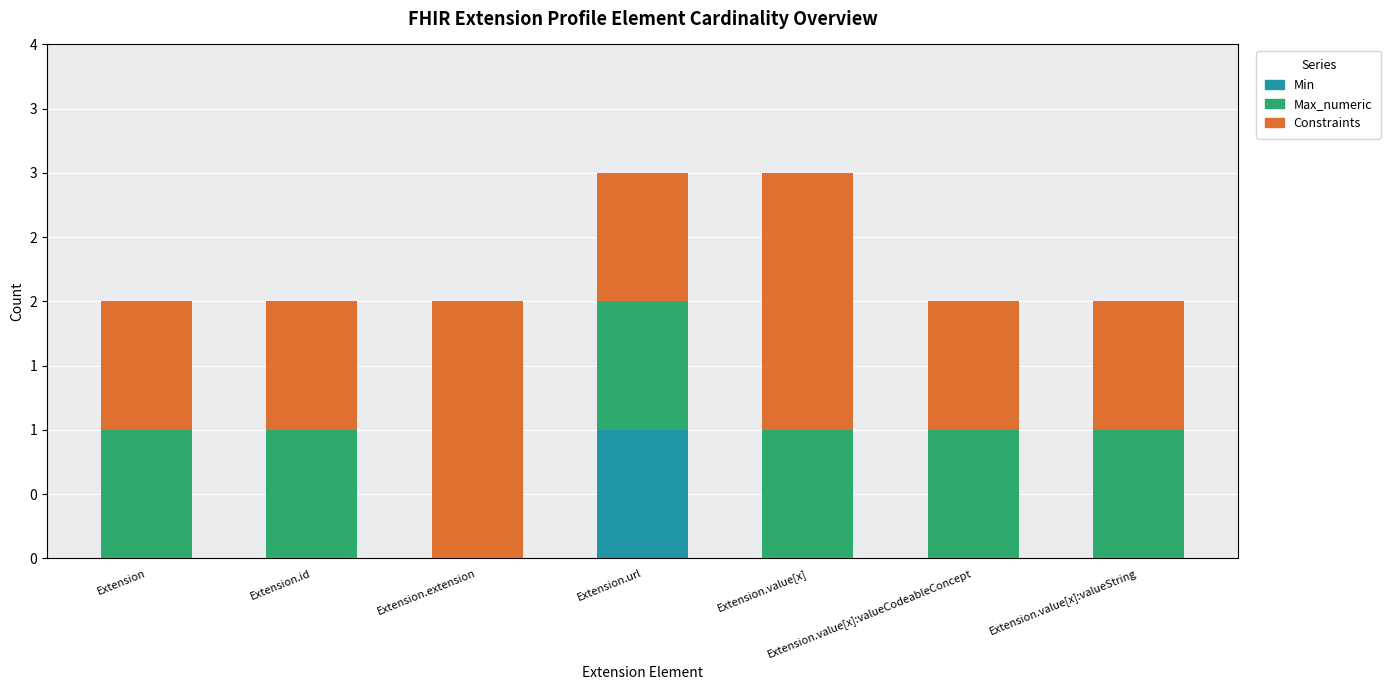

Count the Constraints values in the range 1 to 2.

7